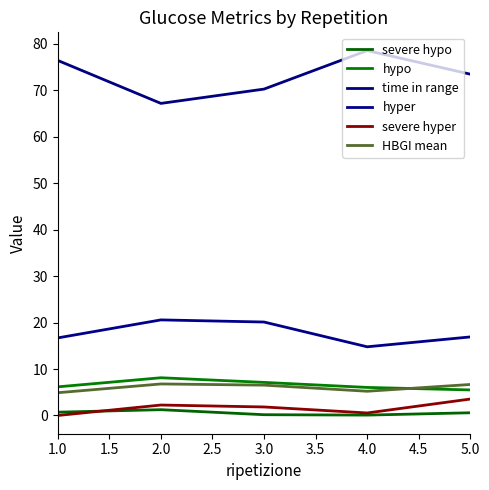

Where is the first local maximum for hypo?

2.0